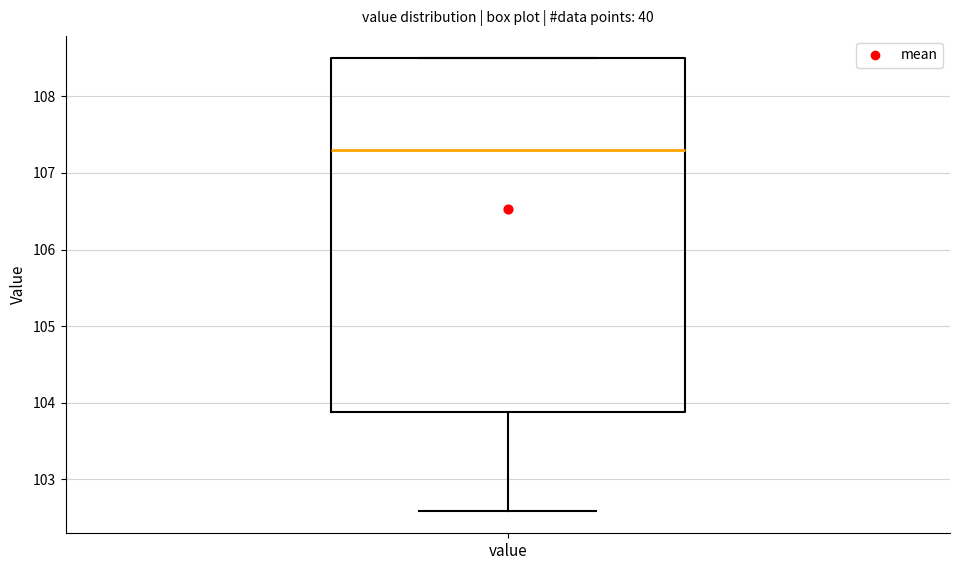

Transcribe this box plot: give where the median line is, the range the box spans, and where the two whiskers end, as read against the y-axis. The values are not printed on the chart, so give them approximately, as read against the axis.

median 107.3, box 103.9 to 108.5, whiskers 102.6 to 108.5